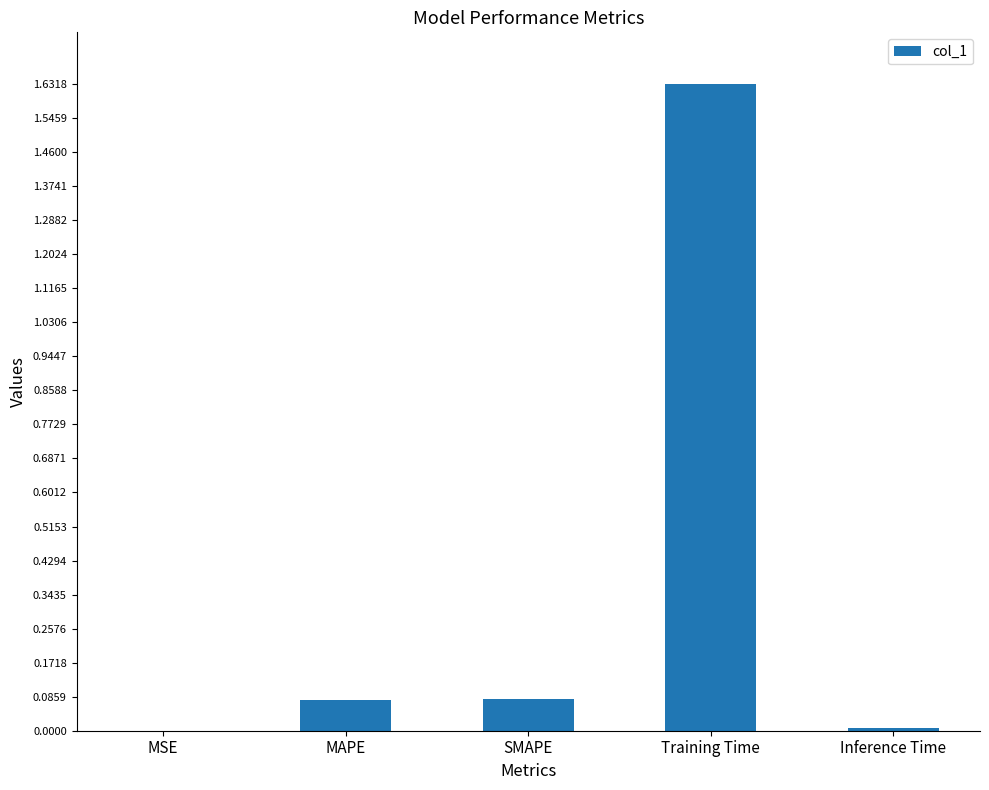

The chart shows a value of 0.0 at MAPE. True or false?

False